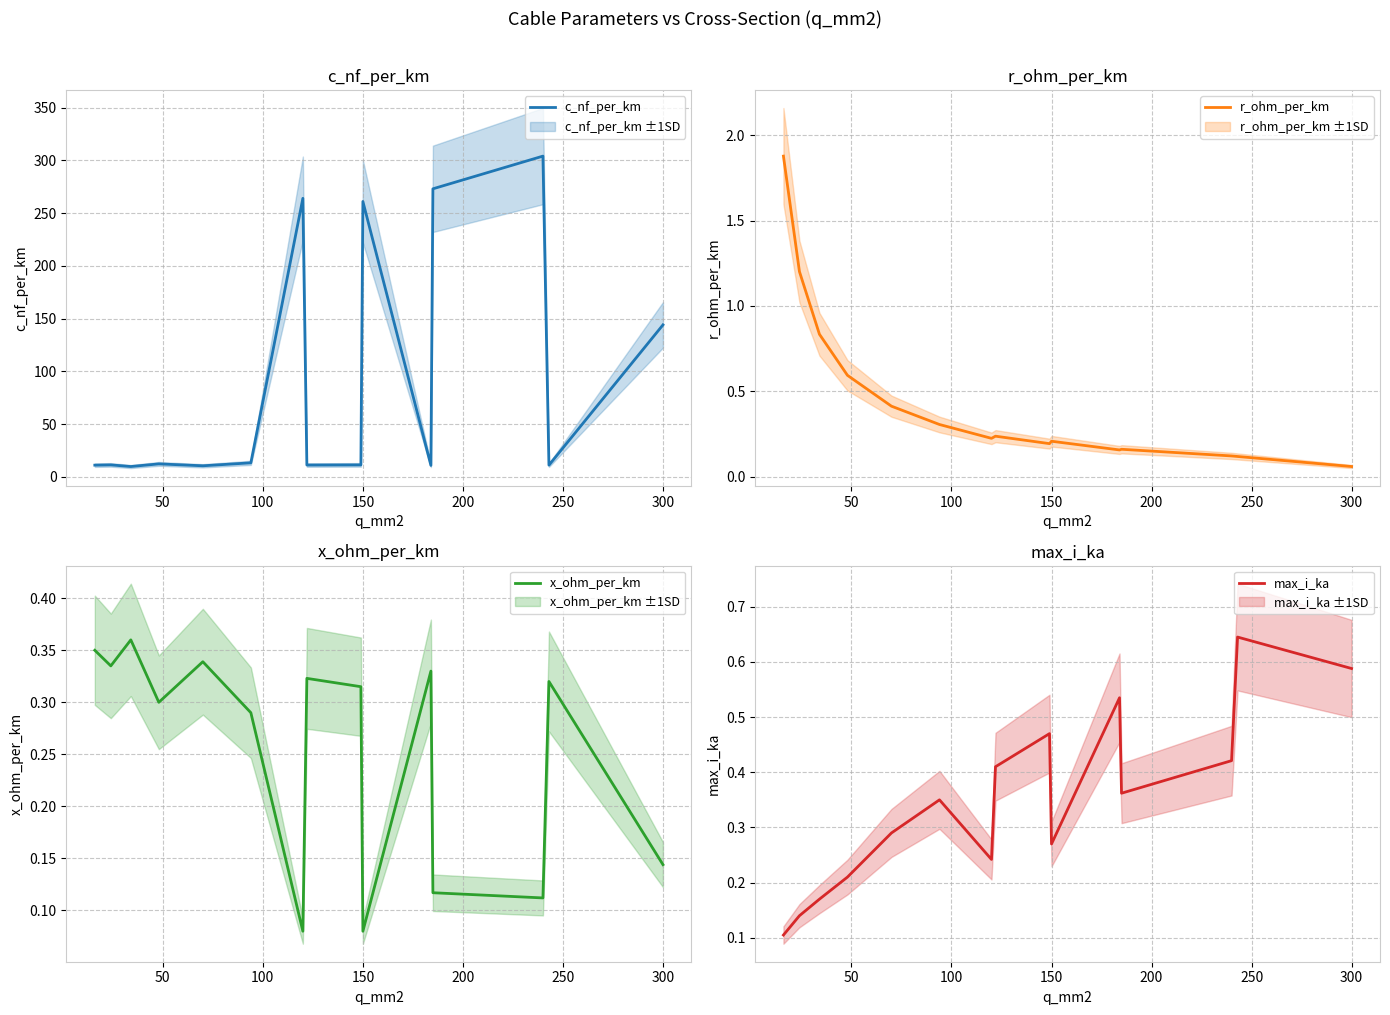

At how many categories does at least one series exceed 221?

4